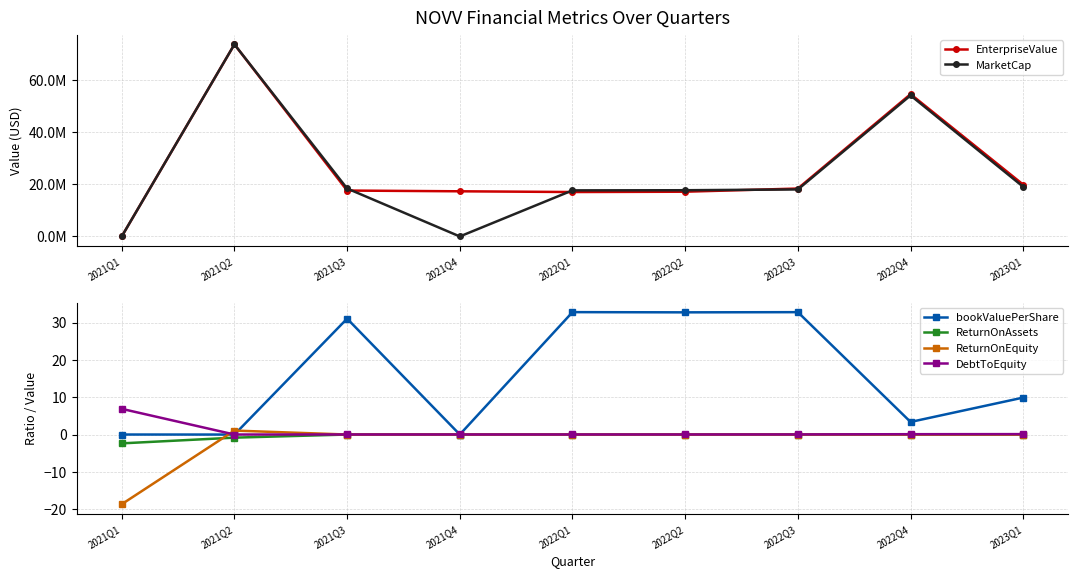

True or false: ReturnOnEquity has a value of 0.0 at 2022Q4.

False